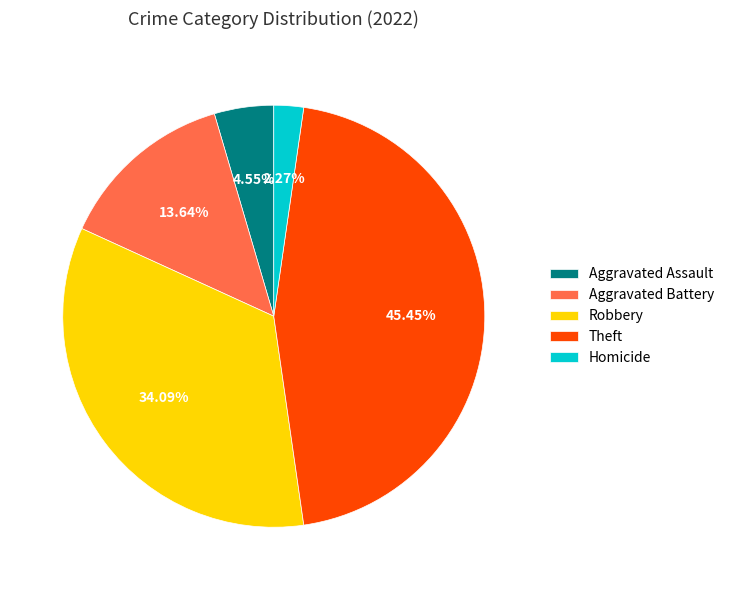

To the nearest percent, what is the difference between the largest and smallest slice percentages?

43%